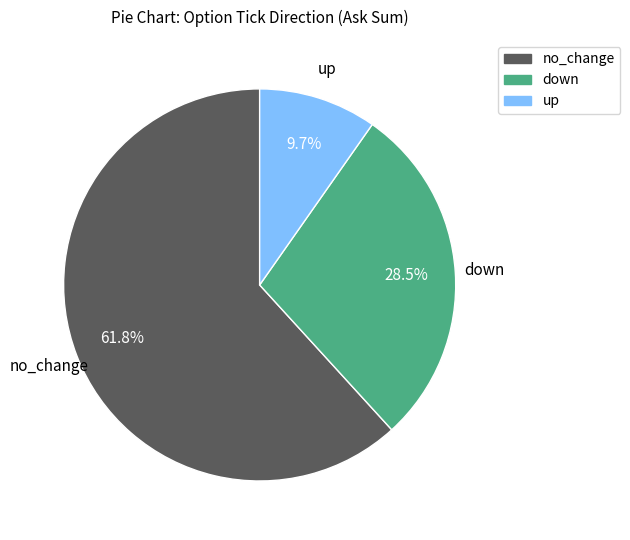

Which slice is the smallest?

up